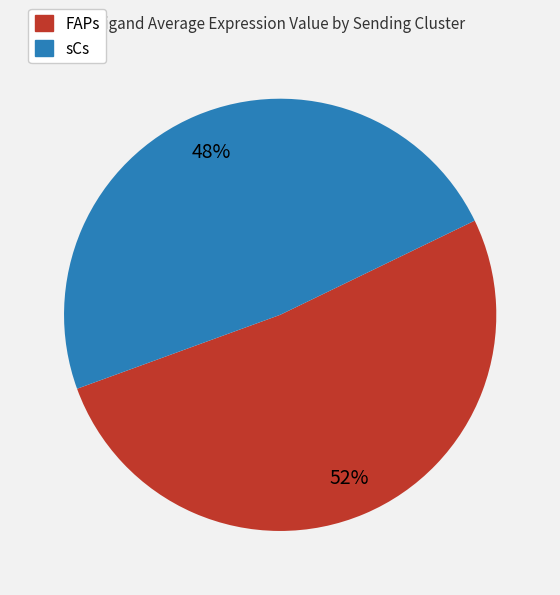

What percentage is the FAPs slice, to the nearest percent?

52%